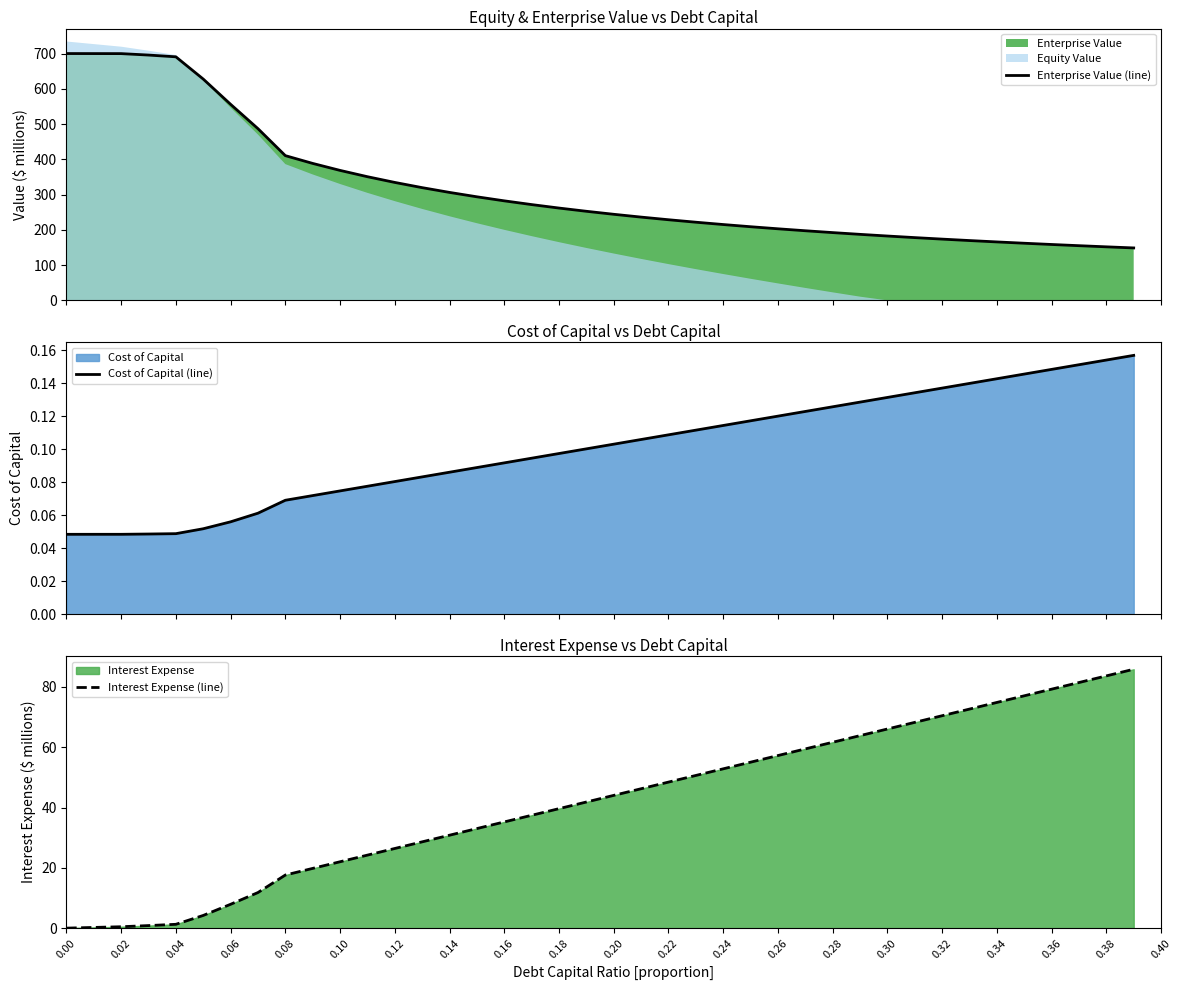

What is the minimum value for Enterprise Value (line)?

148.8